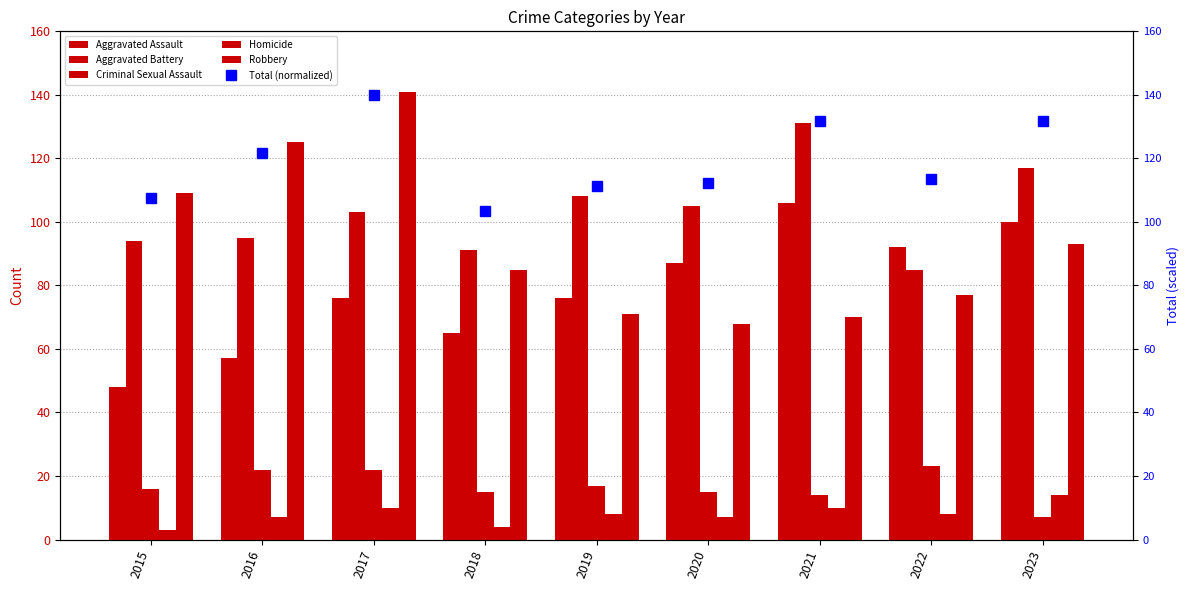

Between 2018 and 2021, which is larger?

2021